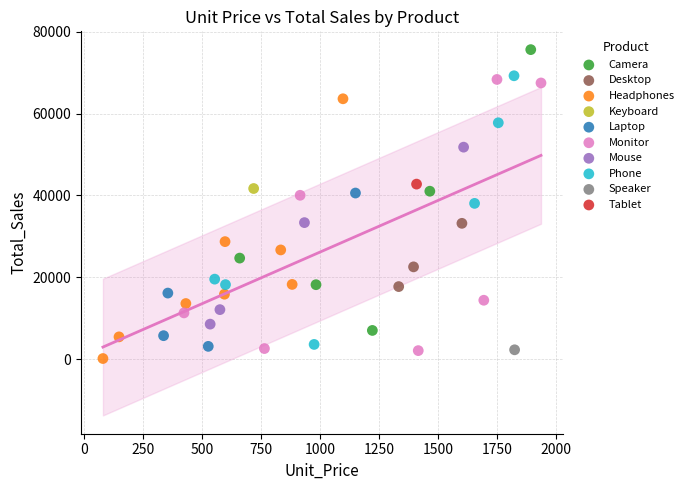

What are all the series names shown in the legend?

Camera, Desktop, Headphones, Keyboard, Laptop, Monitor, Mouse, Phone, Speaker, Tablet